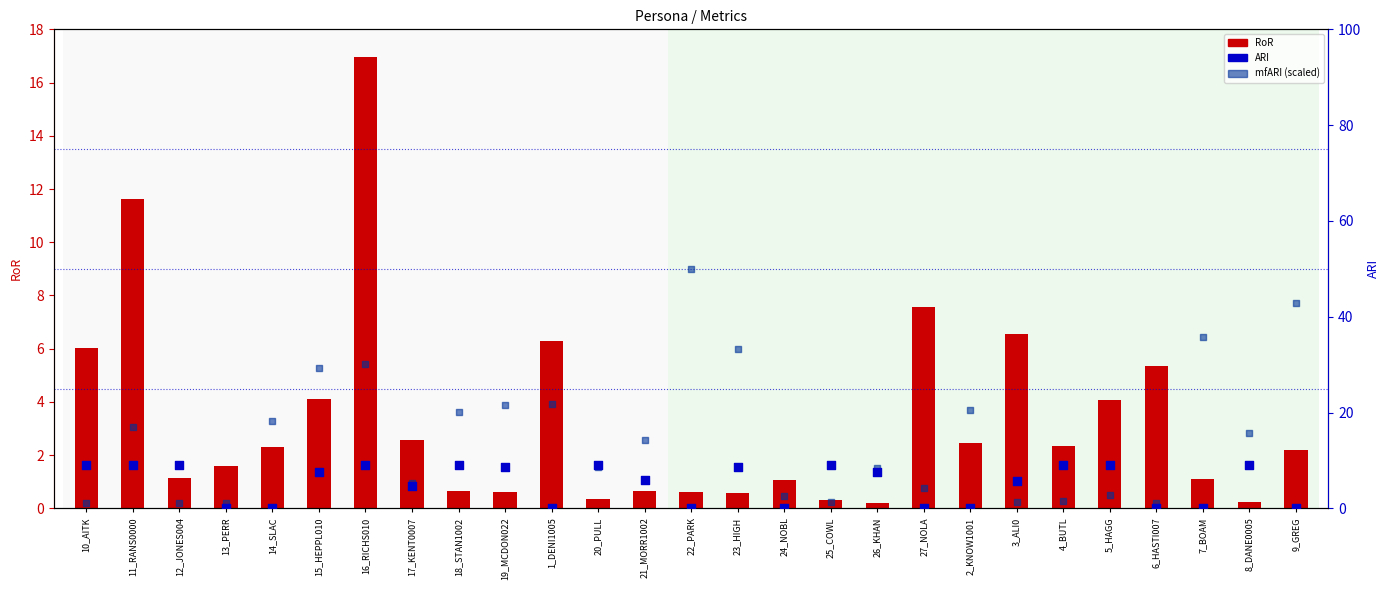

What are all the series names shown in the legend?

RoR, ARI, mfARI (scaled)